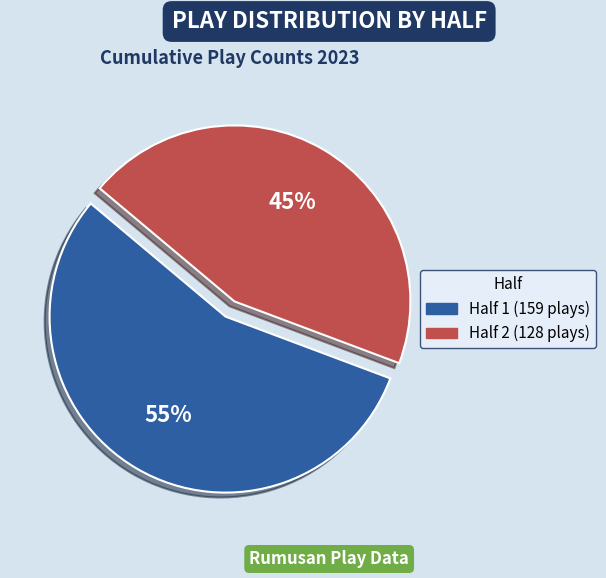

To the nearest percent, what is the average slice percentage?

50%